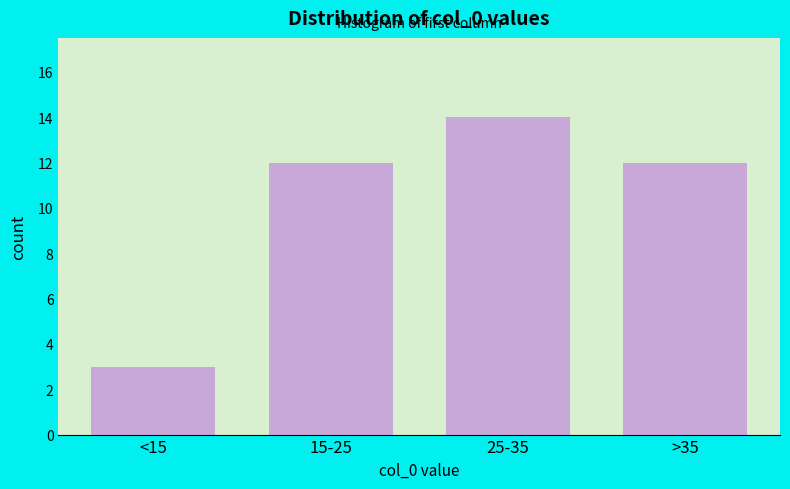

Reading left to right, extract all data points from this chart.

3	12	14	12